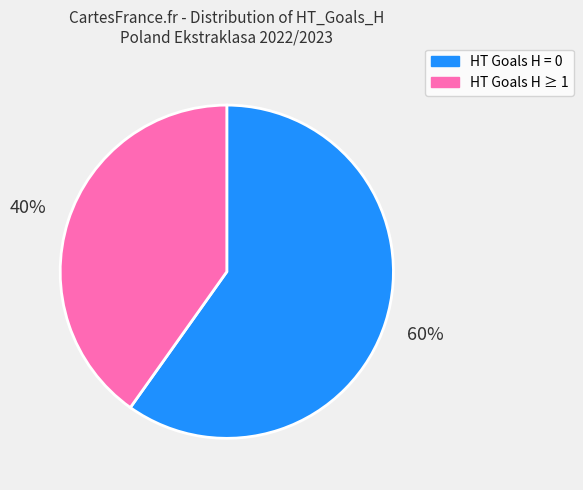

What is the smallest slice in the pie chart?

HT Goals H ≥ 1